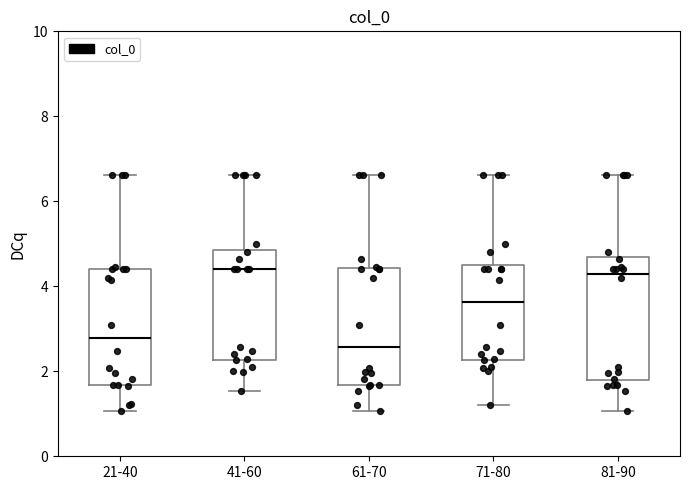

Where does the upper whisker of the box for 81-90 end on the y-axis? The values are not printed on the chart, so give them approximately, as read against the axis.

6.6